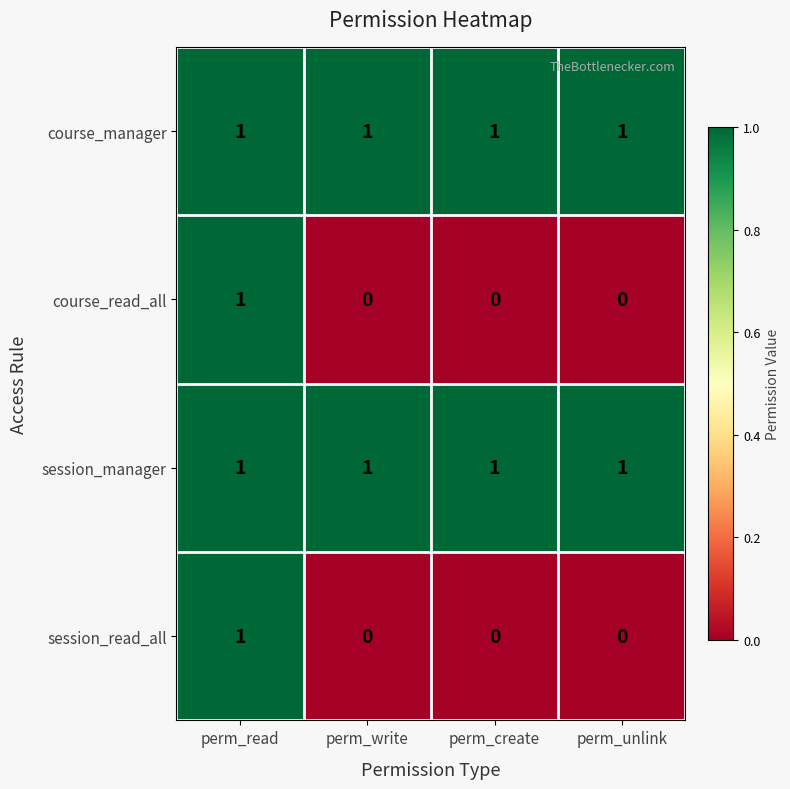

How many data points does each series have?

4